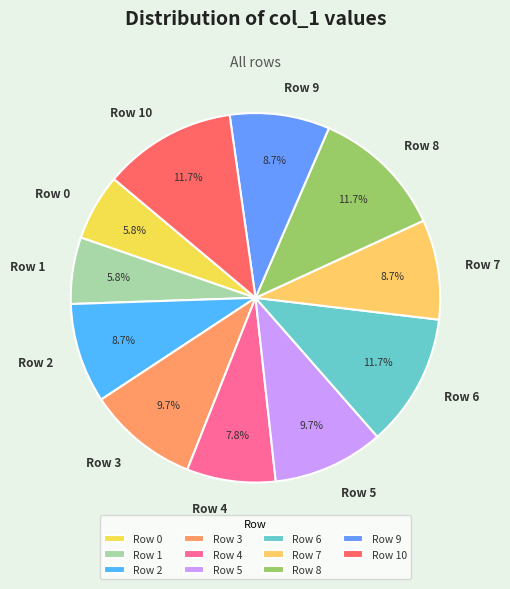

Combined, what portion of the pie is Row 5 and Row 7?

18.4%